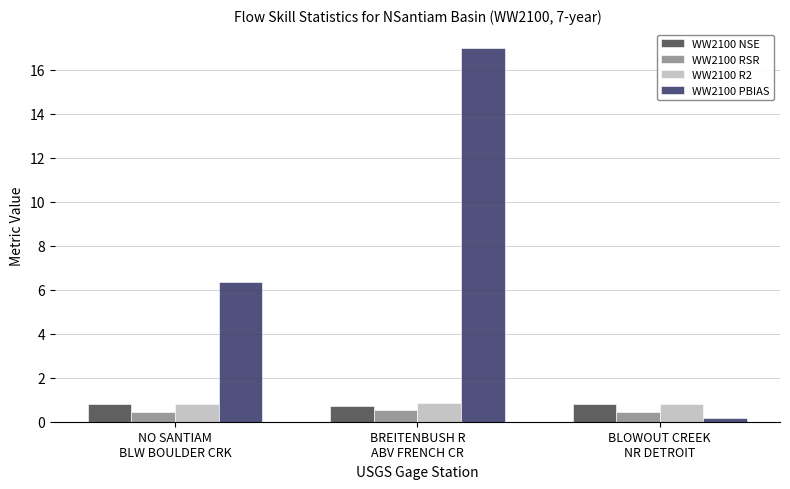

What is the total value across all series at BLOWOUT CREEK
NR DETROIT?

2.2